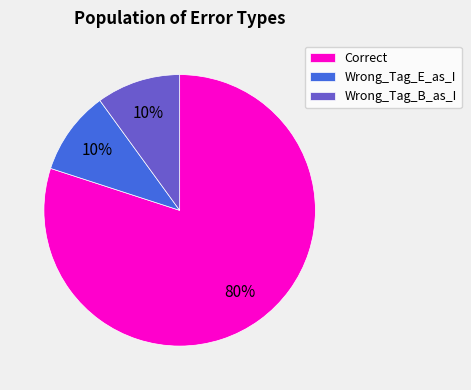

Which category has the biggest portion of the pie?

Correct